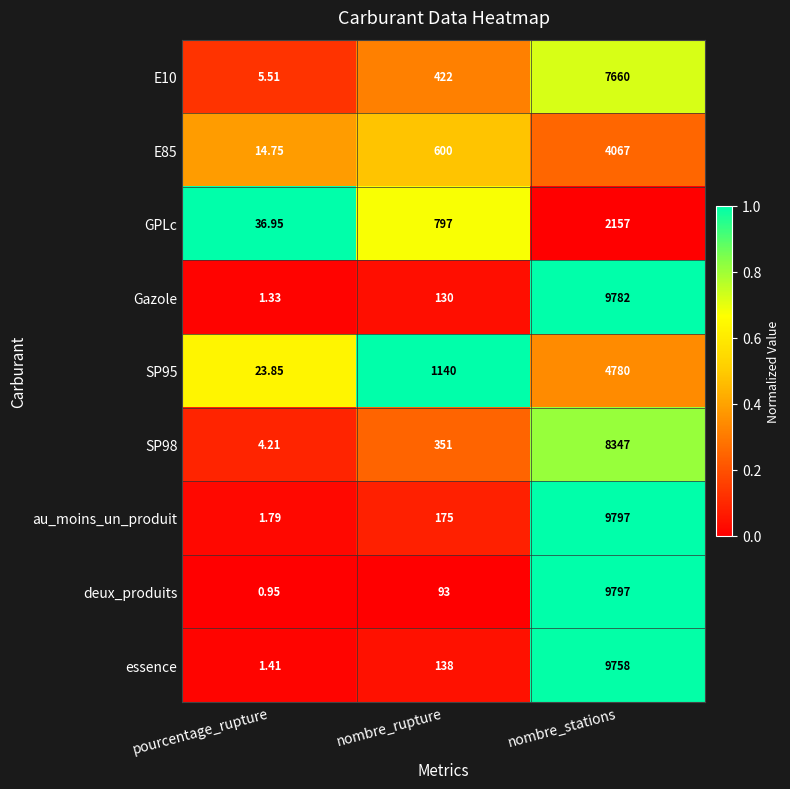

At nombre_rupture, list the series in order from largest to smallest.

SP95, GPLc, E85, E10, SP98, au_moins_un_produit, essence, Gazole, deux_produits